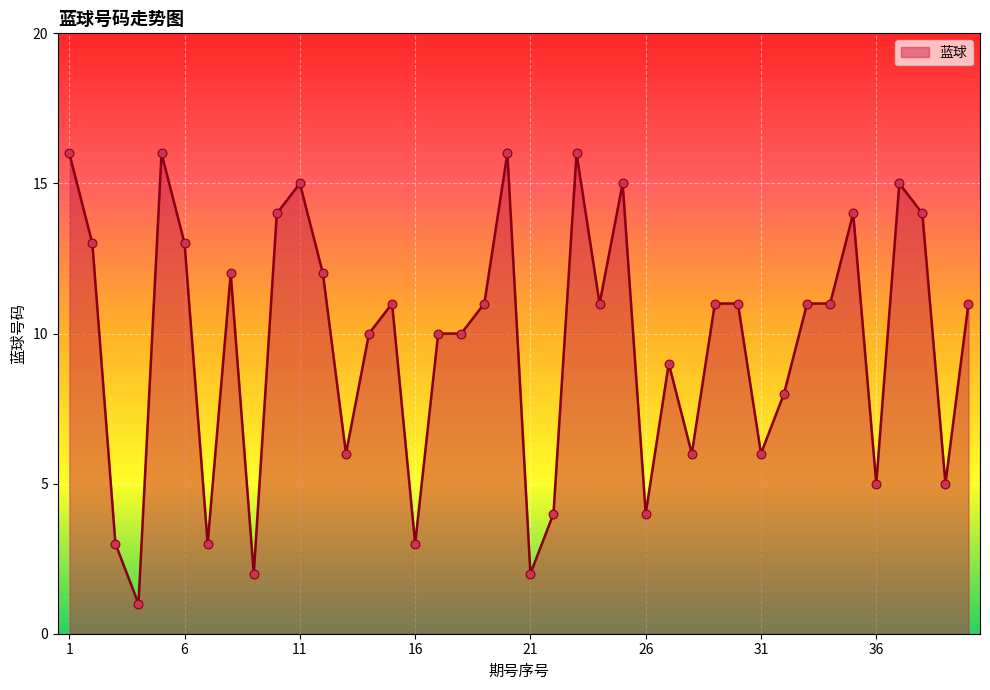

What is the difference between the maximum and minimum values?

15